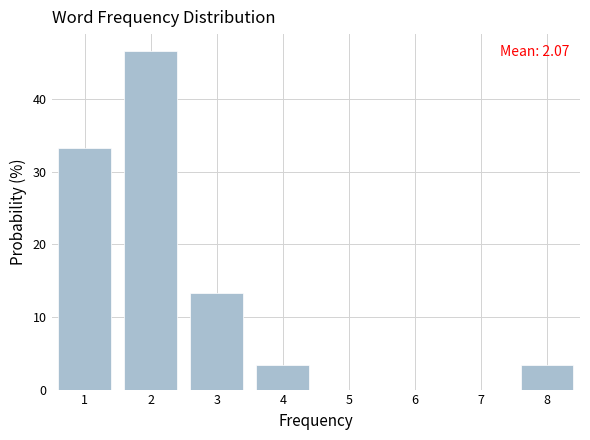

Which range on the x-axis has the tallest bar?

1.5 to 2.5